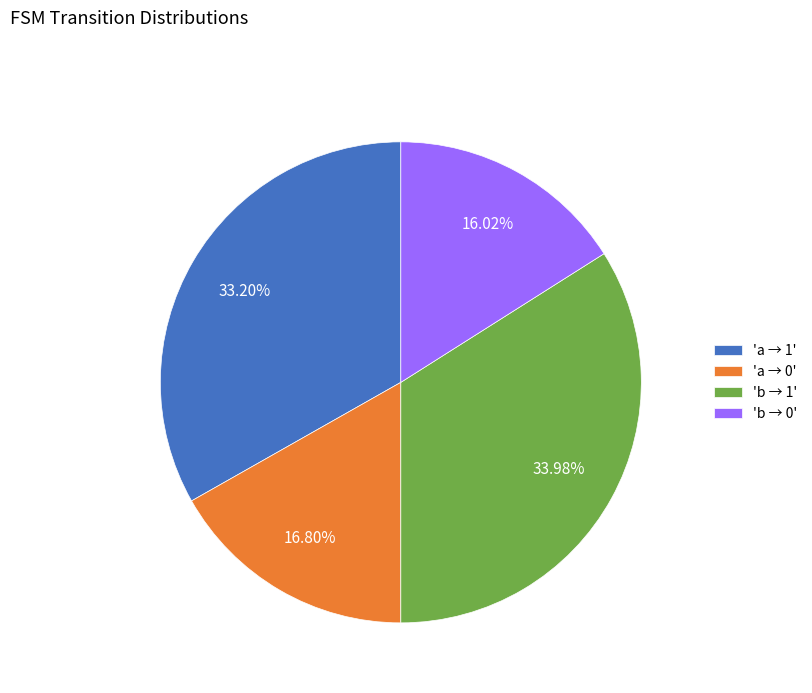

Which category has the biggest portion of the pie?

'b → 1'